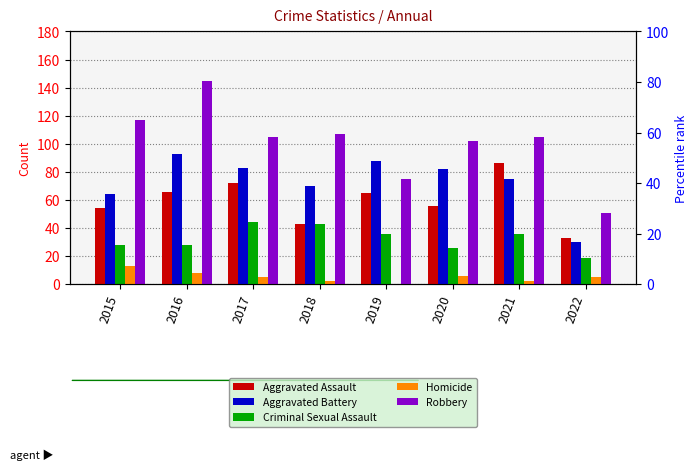

Count the Homicide values in the range 2 to 8.

6